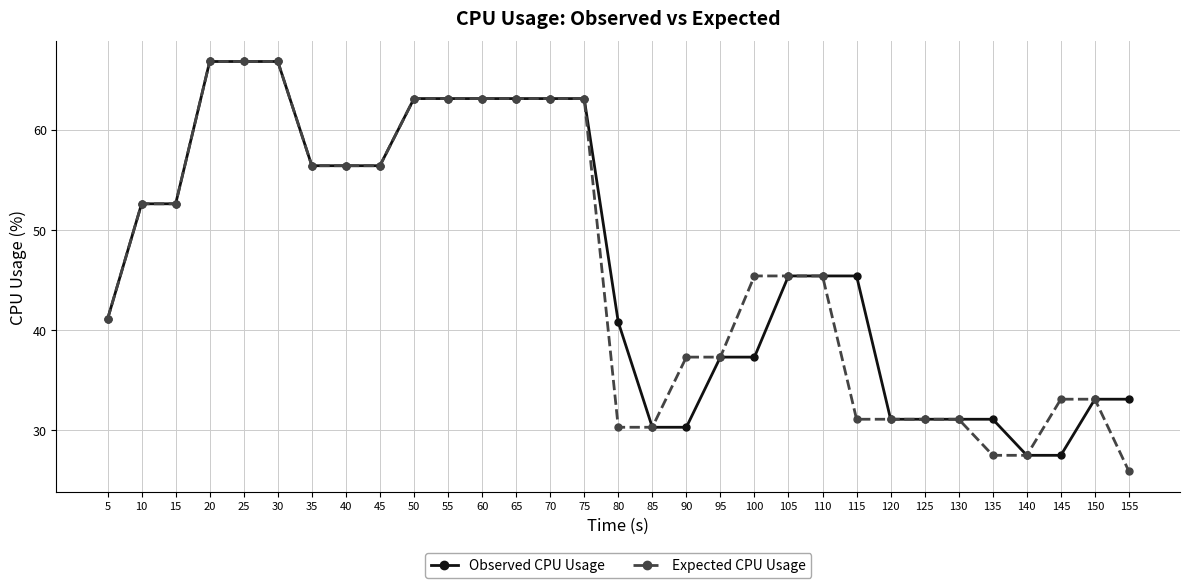

Which category has the lowest value across all series?

155